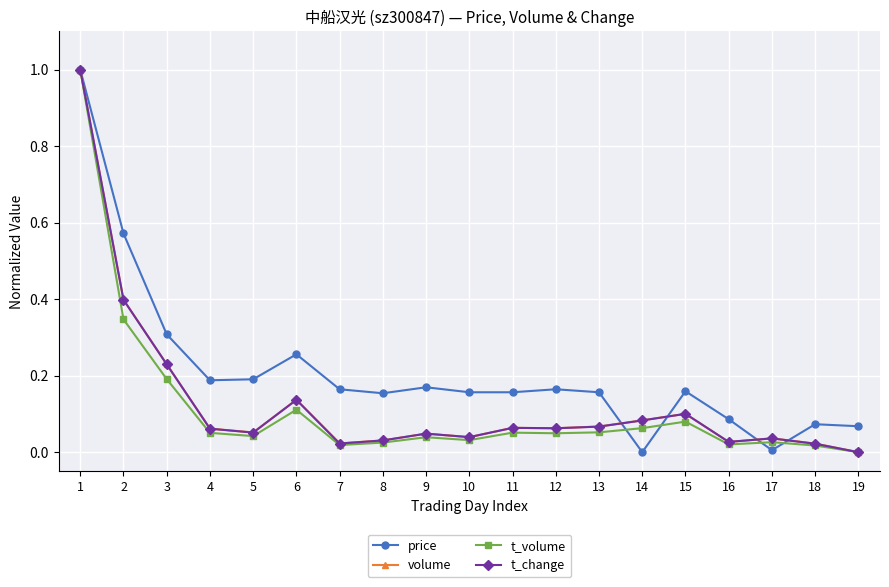

Between 3 and 6, which series saw the biggest shift?

volume